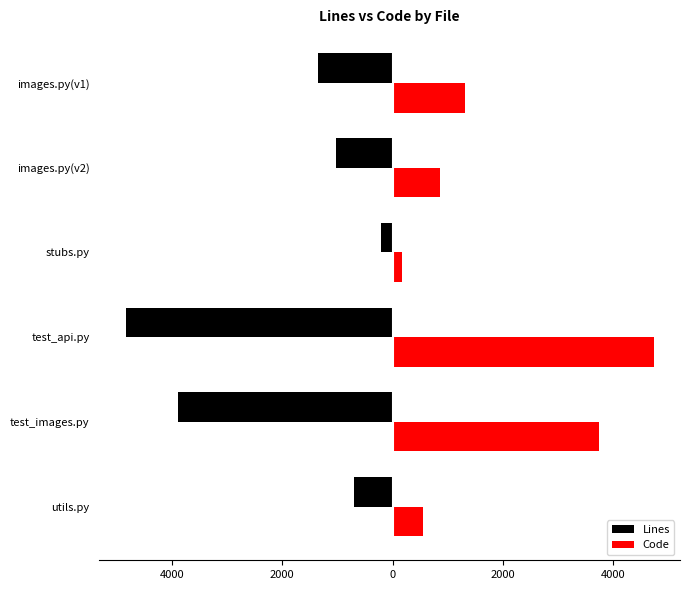

What are all the series names shown in the legend?

Lines, Code